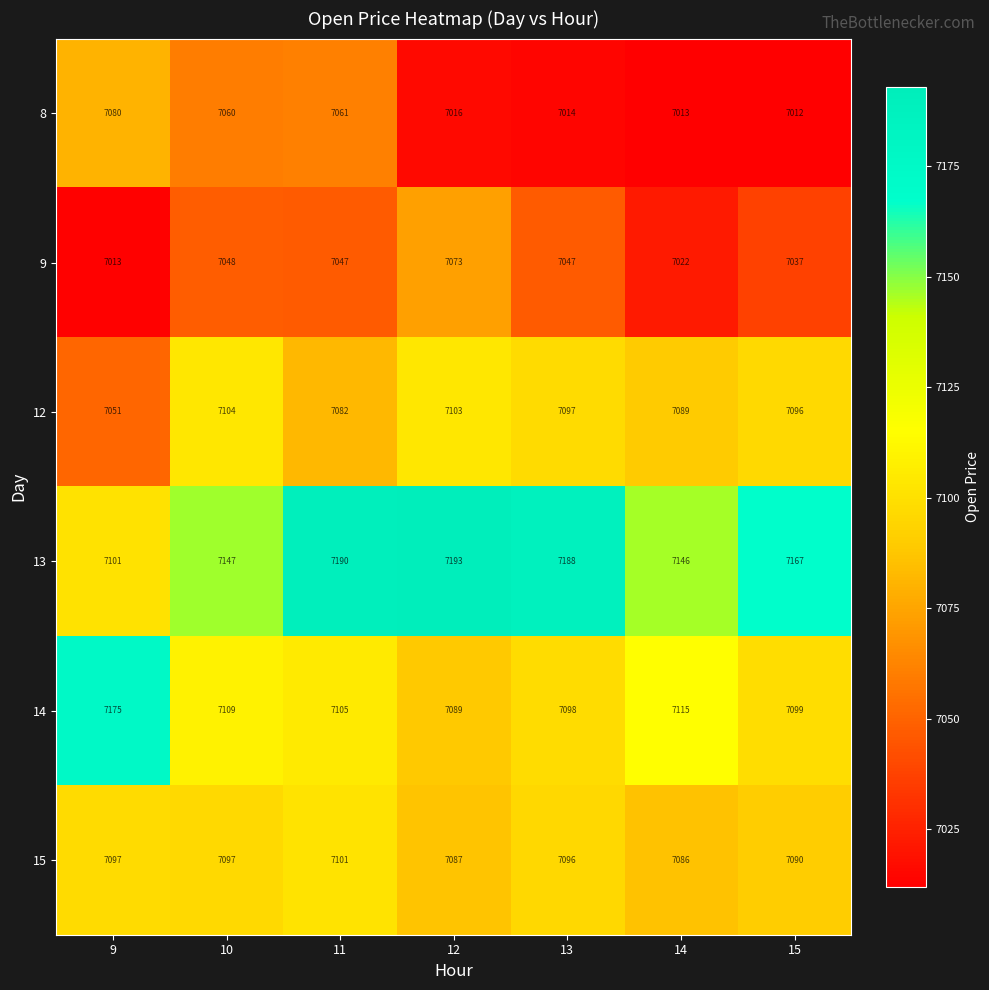

How many data points does each series have?

7